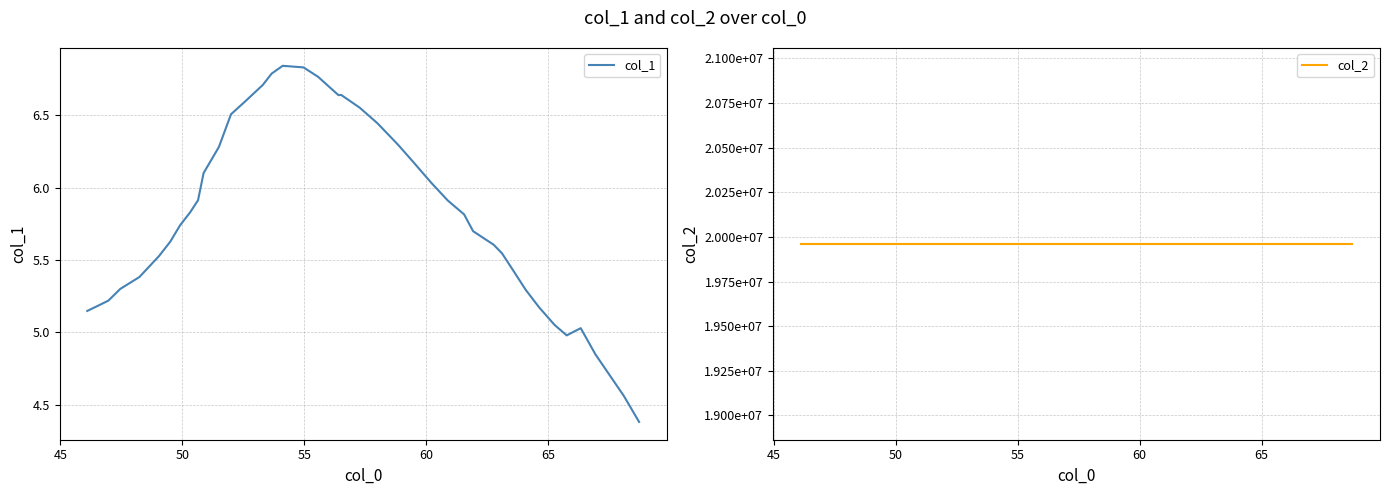

Rank the series by their average value, from highest to lowest.

col_2, col_1